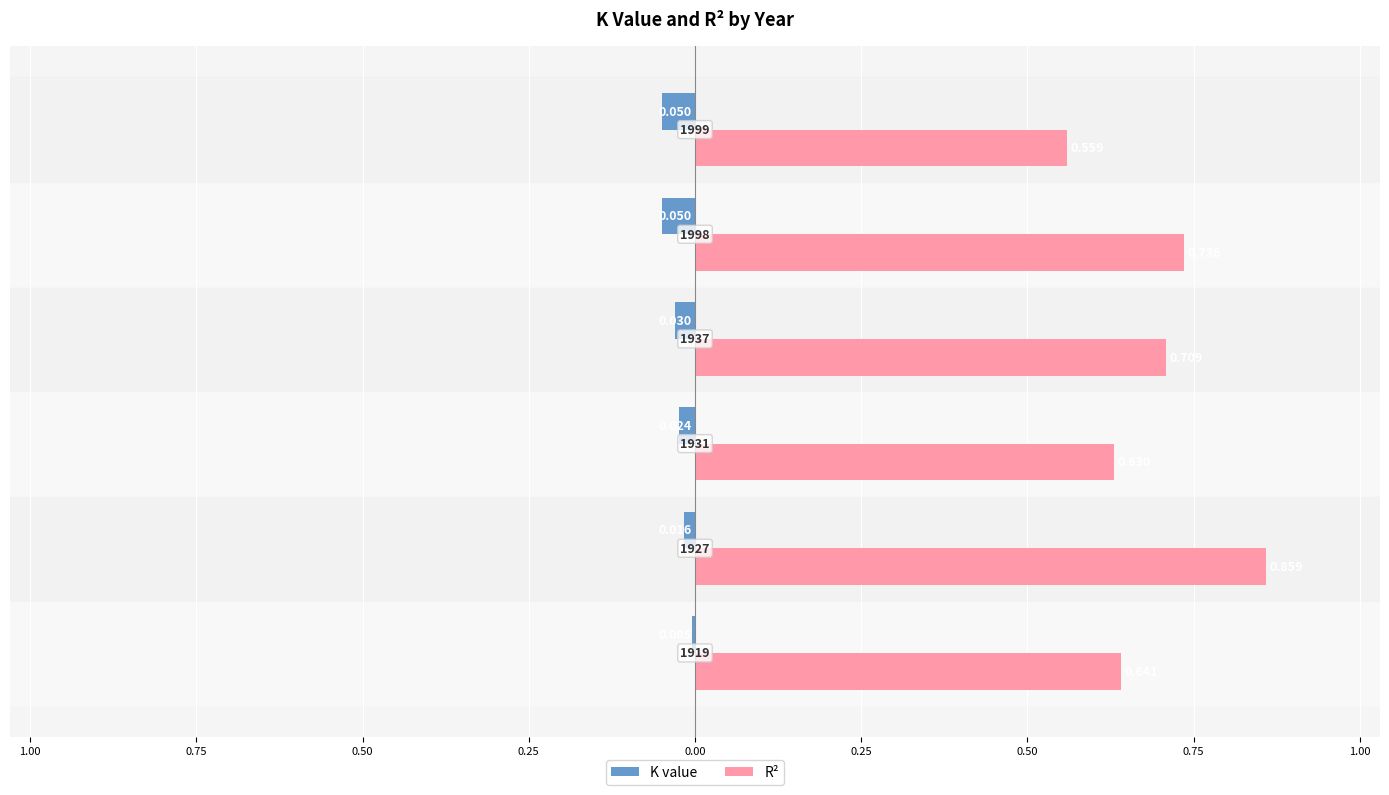

What are all the series names shown in the legend?

K value, R²